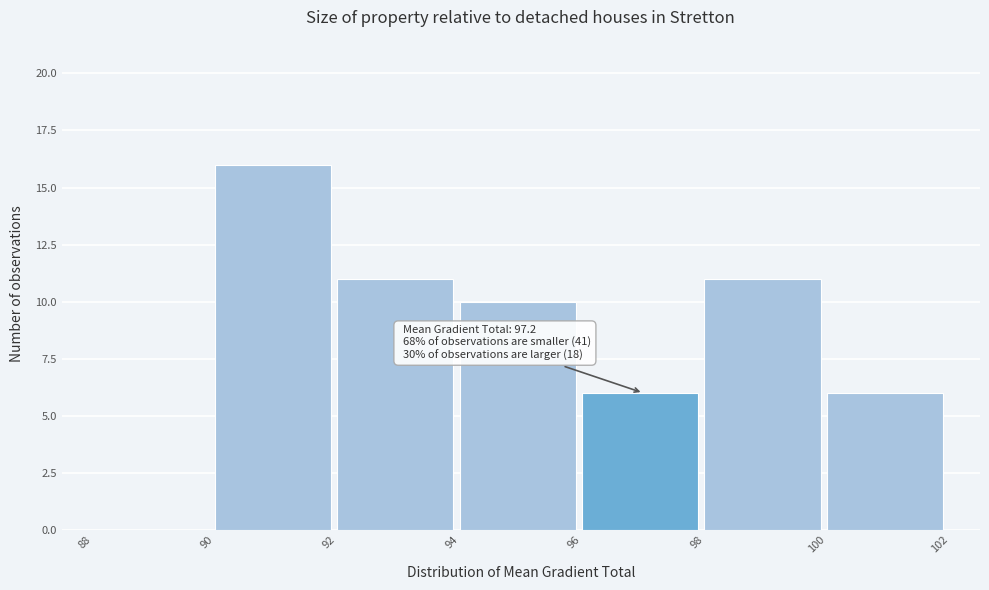

Which range on the x-axis has the tallest bar?

90 to 92